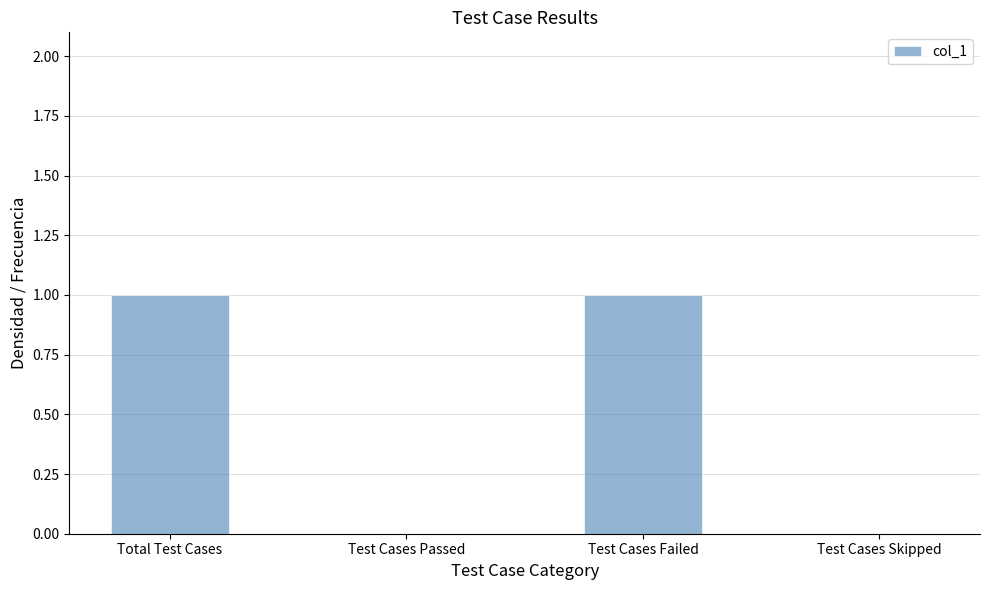

How many categories are shown in the chart?

4